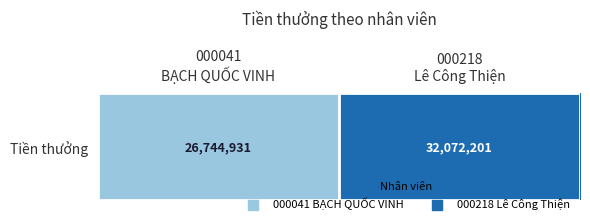

List the labels in order of value, largest first.

000218
Lê Công Thiện, 000041
BẠCH QUỐC VINH